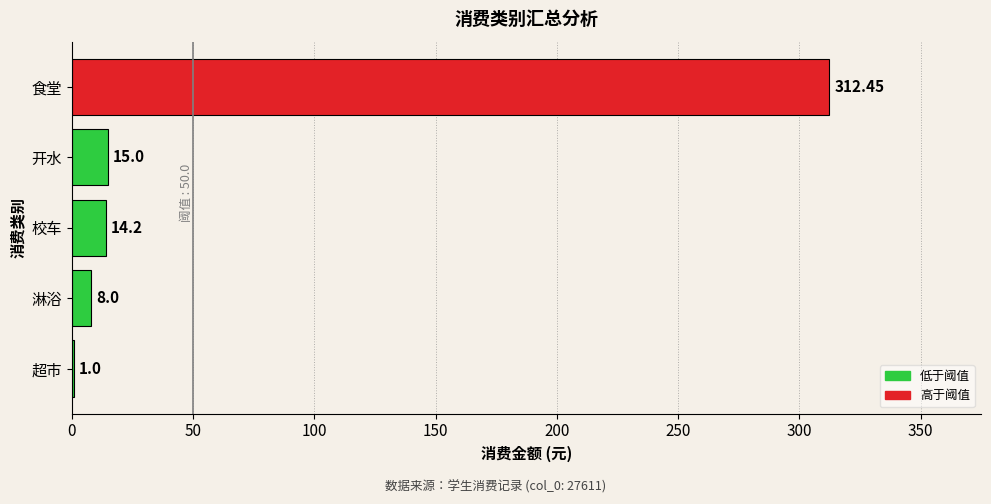

How many distinct data groups are displayed?

1